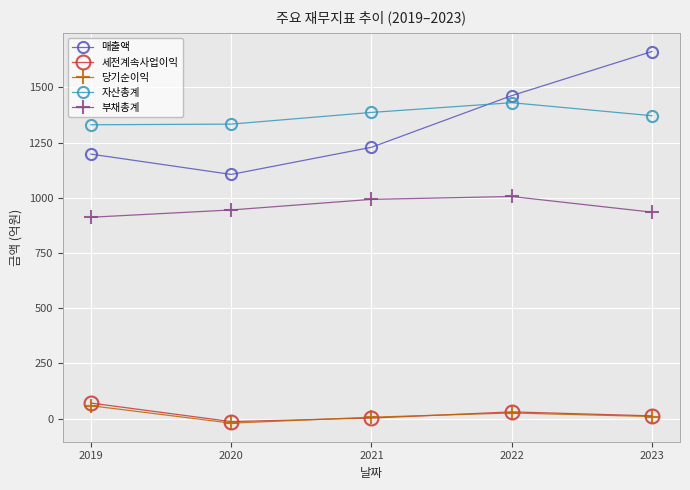

What is the maximum value for 매출액?

1663